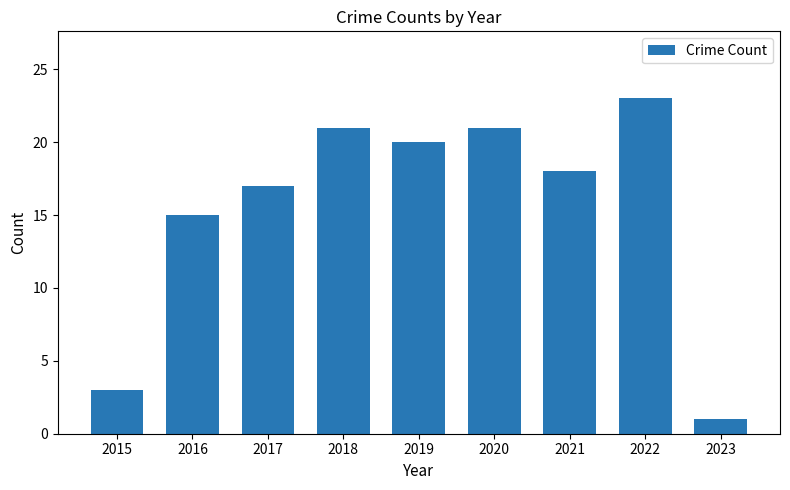

At which label is the value closest to 12?

2016